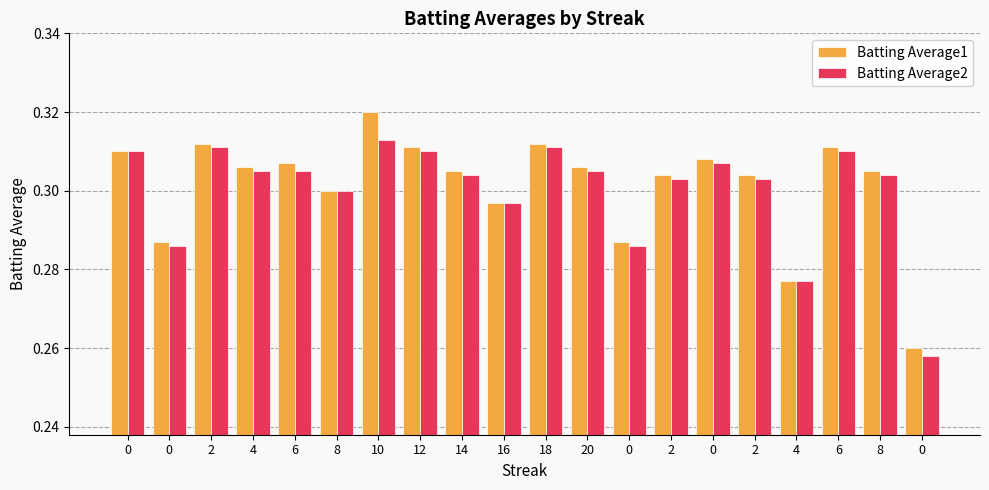

Is it true that Batting Average1 equals 0.2 at 10?

False